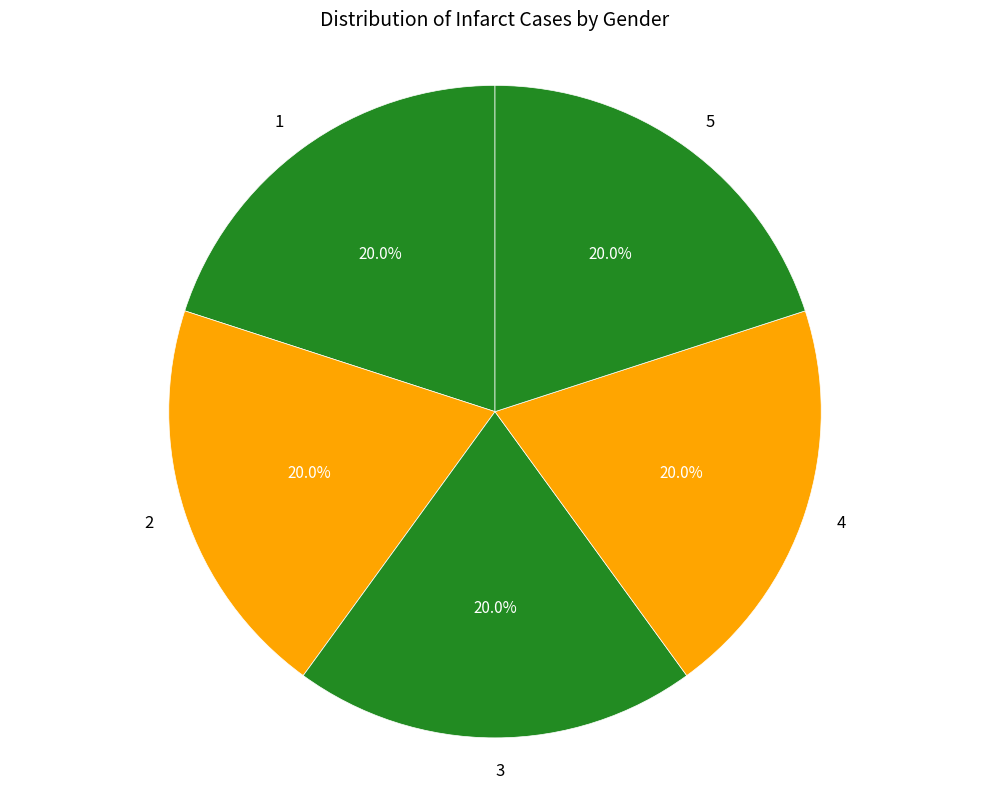

What percentage is the 1 slice, to the nearest percent?

20%